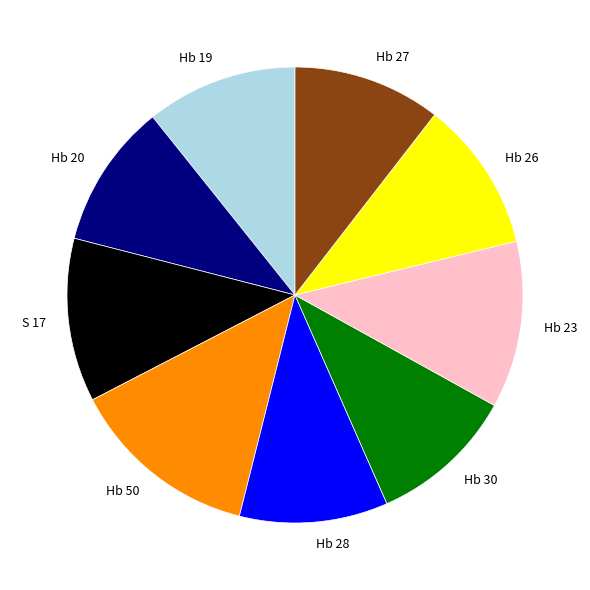

What is the largest slice in the pie chart?

Hb 50